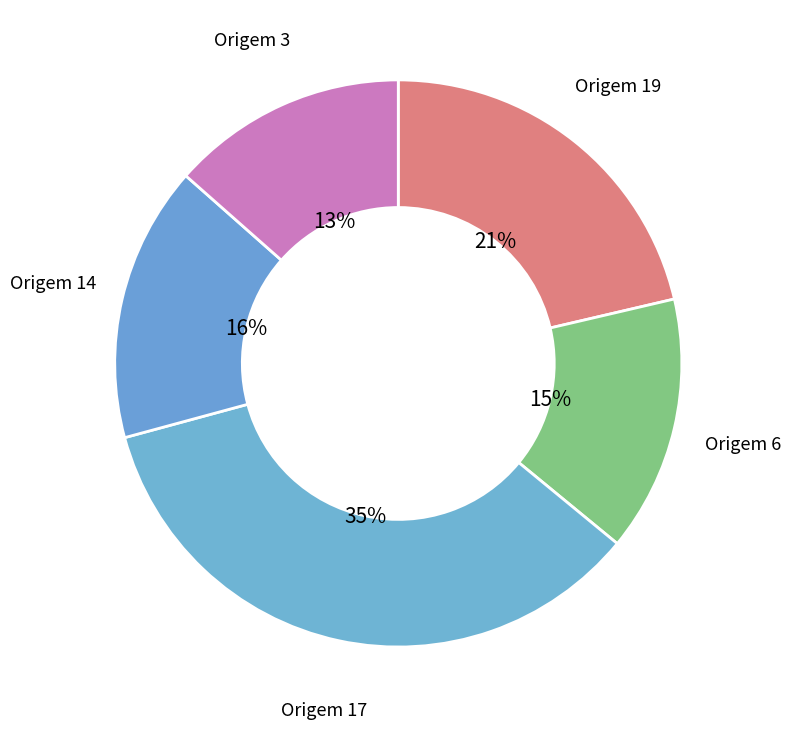

Does any single category account for the majority?

No